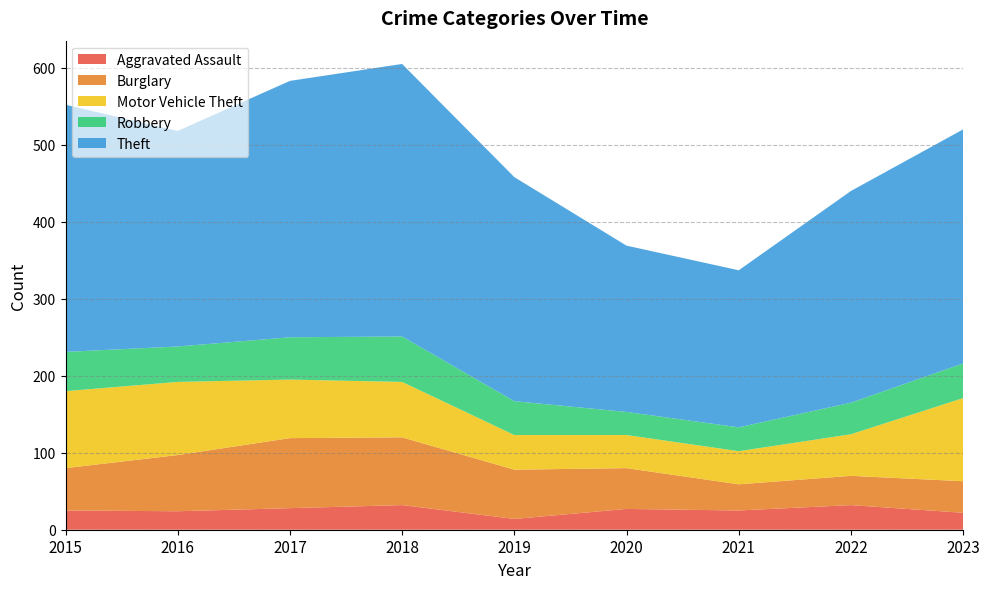

Reading left to right, extract all data points from this chart.

Aggravated Assault: 2015=25	2016=24	2017=28	2018=32	2019=14	2020=27	2021=25	2022=32	2023=22
Burglary: 2015=55	2016=73	2017=91	2018=88	2019=64	2020=53	2021=34	2022=38	2023=41
Motor Vehicle Theft: 2015=100	2016=95	2017=76	2018=72	2019=45	2020=43	2021=43	2022=54	2023=108
Robbery: 2015=51	2016=46	2017=55	2018=59	2019=44	2020=30	2021=31	2022=41	2023=45
Theft: 2015=321	2016=280	2017=333	2018=354	2019=291	2020=216	2021=204	2022=275	2023=304